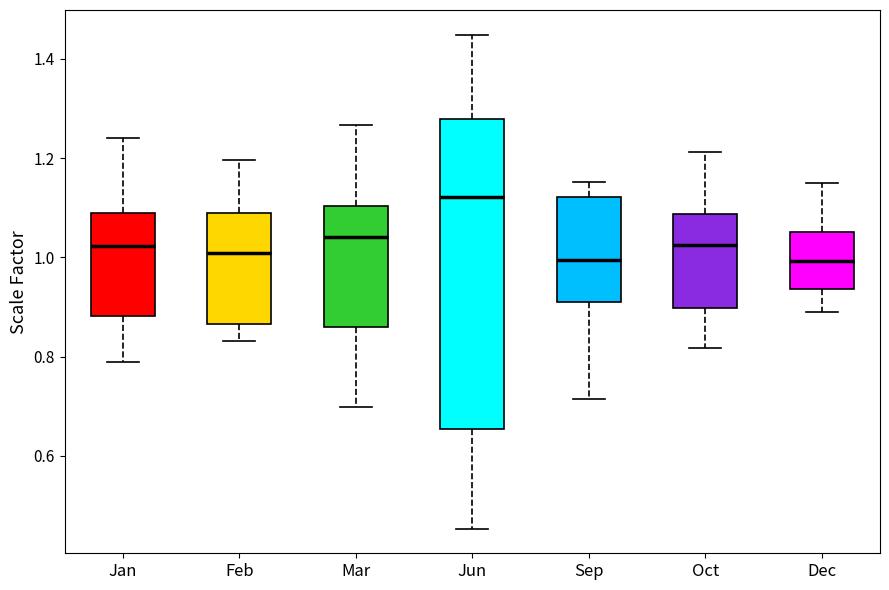

Reading left to right, transcribe this box plot: for each box, give where its median line is, the range the box spans, and where its two whiskers end, as read against the y-axis. The values are not printed on the chart, so give them approximately, as read against the axis.

Jan: median 1.02, box 0.88 to 1.08, whiskers 0.78 to 1.24
Feb: median 1.00, box 0.86 to 1.08, whiskers 0.84 to 1.20
Mar: median 1.04, box 0.86 to 1.10, whiskers 0.70 to 1.26
Jun: median 1.12, box 0.66 to 1.28, whiskers 0.46 to 1.44
Sep: median 1.00, box 0.92 to 1.12, whiskers 0.72 to 1.16
Oct: median 1.02, box 0.90 to 1.08, whiskers 0.82 to 1.22
Dec: median 1.00, box 0.94 to 1.06, whiskers 0.90 to 1.14